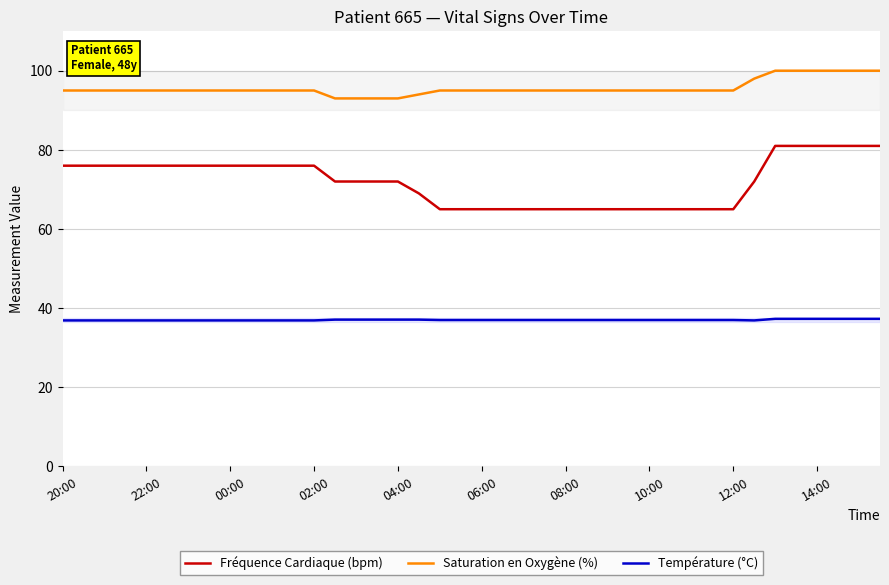

Count the Saturation en Oxygène (%) values in the range 95 to 96.

28